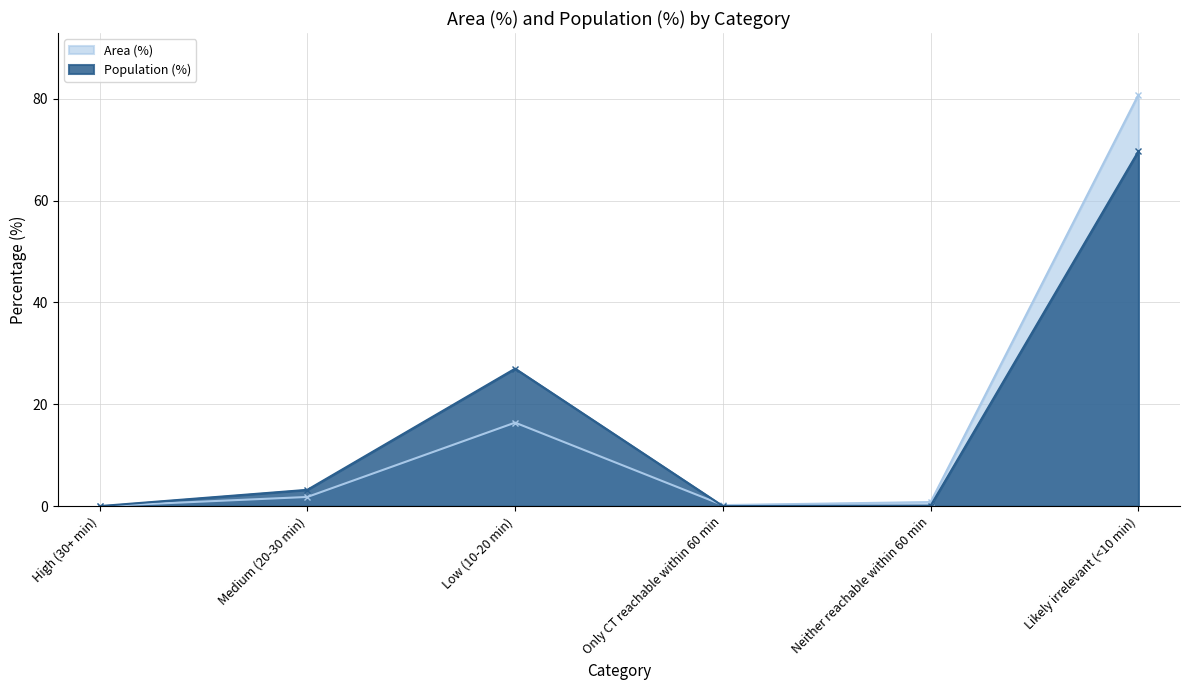

What is the sum of all Area (%) values?

100.0